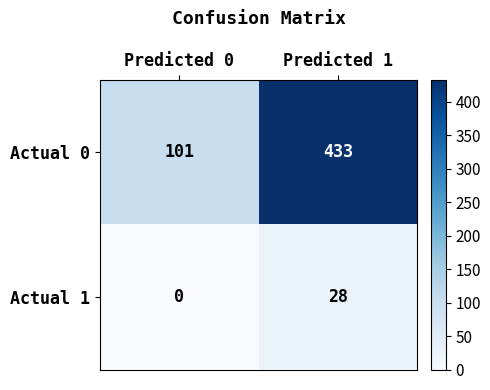

At which category is the sum across all series the highest?

Predicted 1